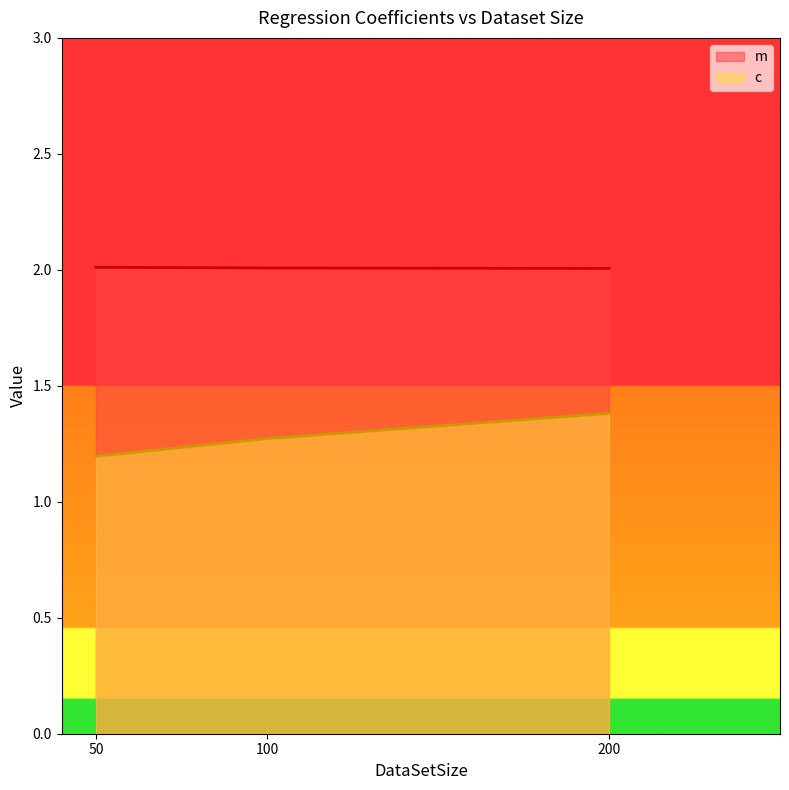

What is the value of the c point at the 3rd from the left?

1.4